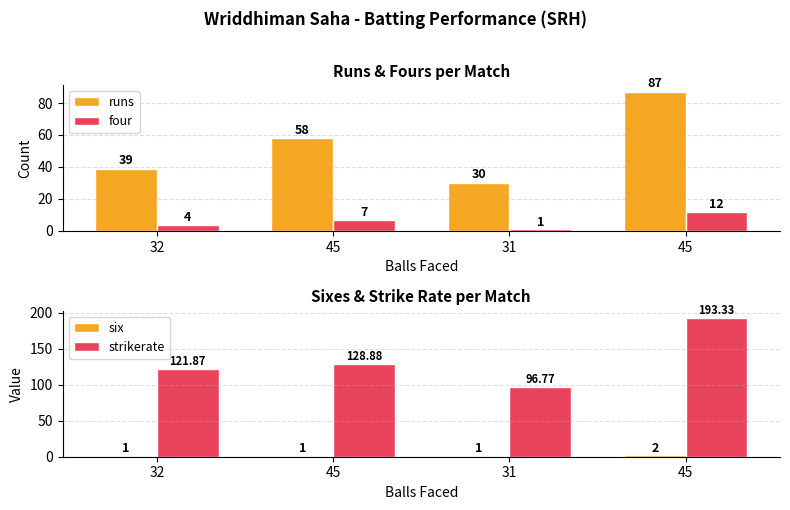

Reading right to left, what are all the values shown in this chart?

runs: 87.0	30.0	58.0	39.0
four: 12.0	1.0	7.0	4.0
six: 2.0	1.0	1.0	1.0
strikerate: 193.3	96.8	128.9	121.9